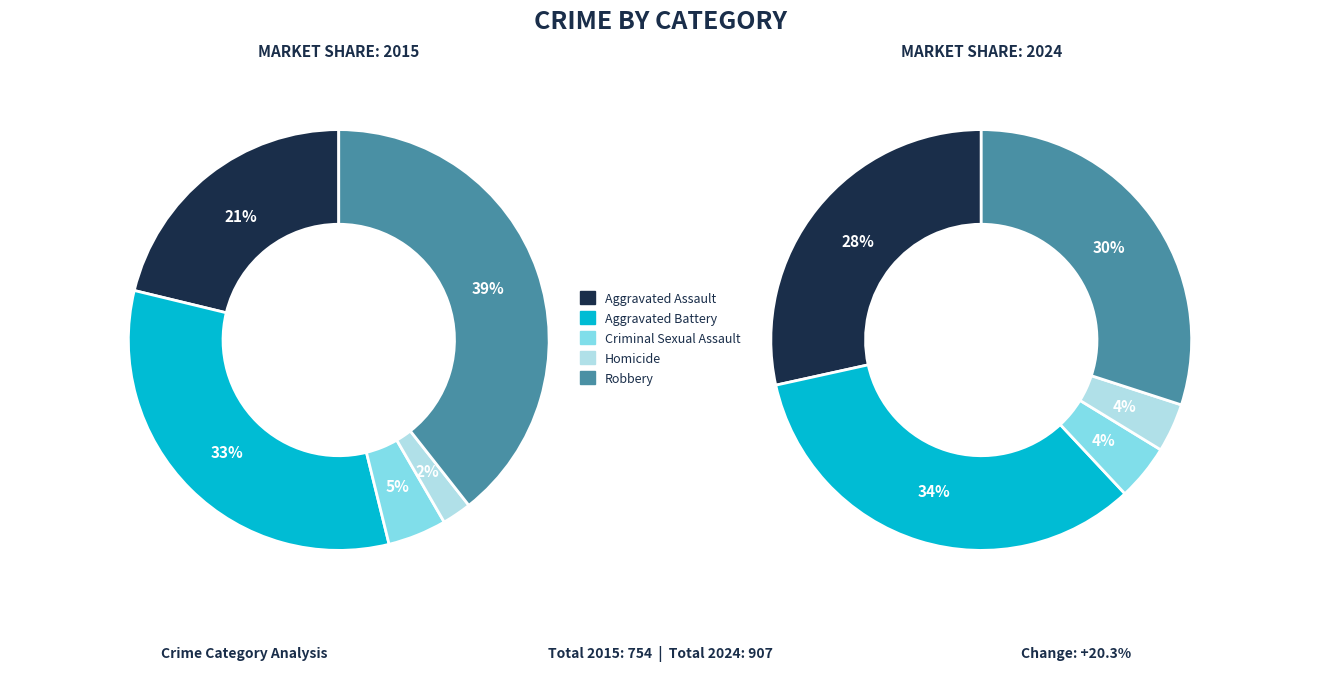

Rank the categories by value from lowest to highest.

Homicide, Criminal Sexual Assault, Aggravated Assault, Aggravated Battery, Robbery